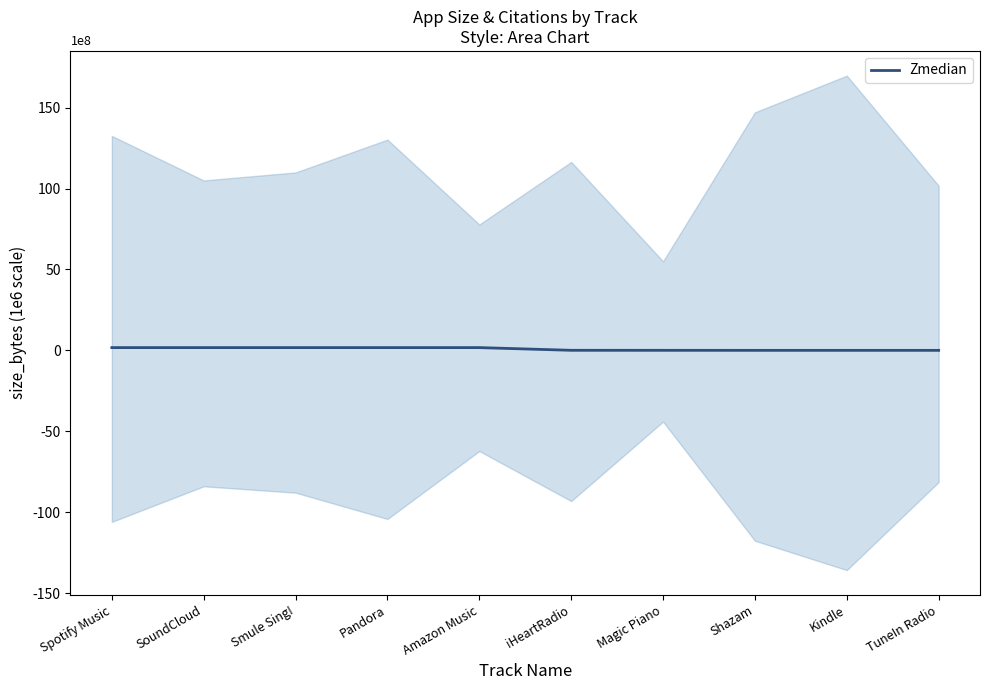

Is it true that the value at Smule Sing! is 1697474.6?

True